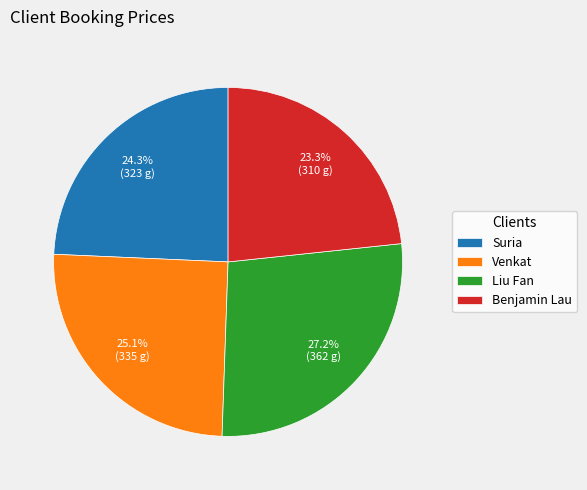

Does any single category account for the majority?

No